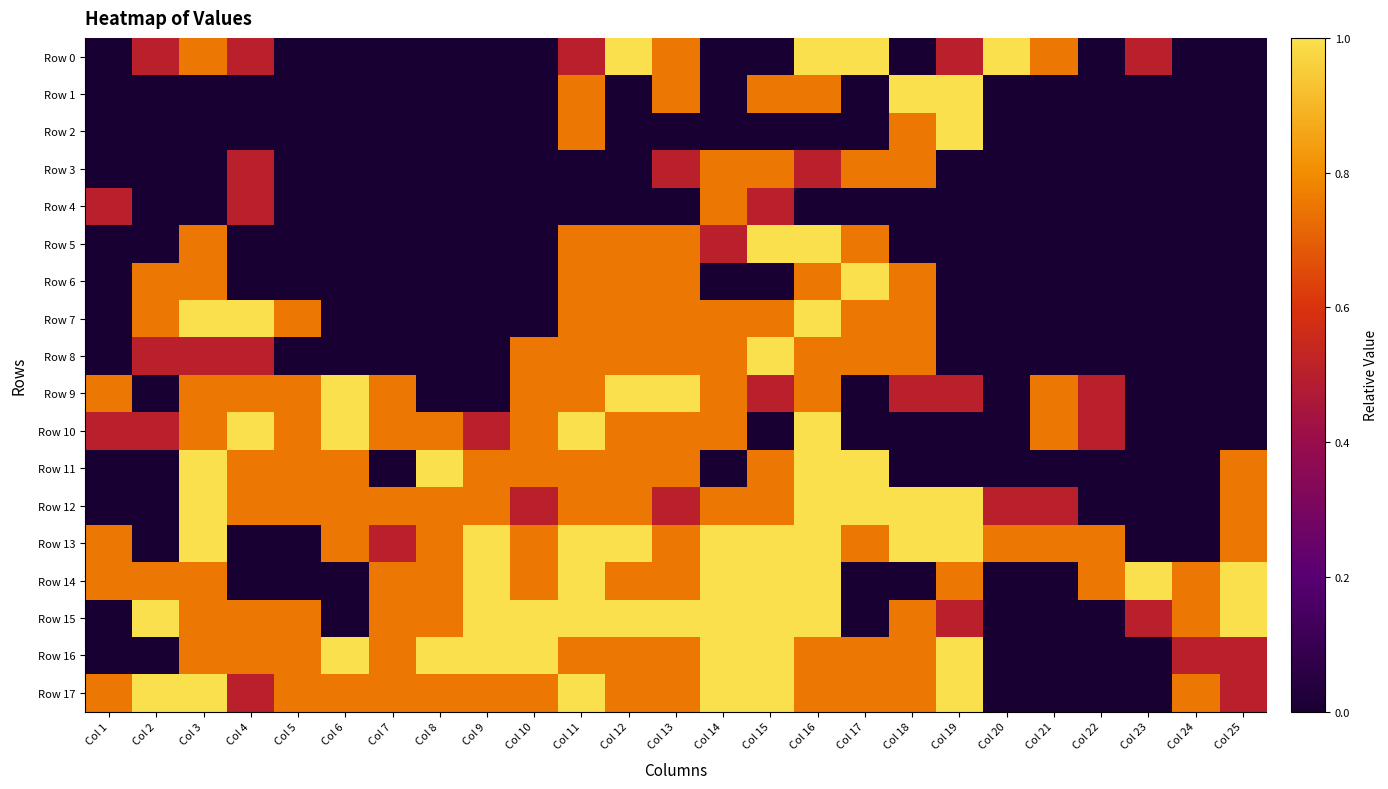

Reading right to left, what are all the values shown in this chart?

Row 0: Col 25=0.0	Col 24=0.0	Col 23=0.5	Col 22=0.0	Col 21=0.8	Col 20=1.0	Col 19=0.5	Col 18=0.0	Col 17=1.0	Col 16=1.0	Col 15=0.0	Col 14=0.0	Col 13=0.8	Col 12=1.0	Col 11=0.5	Col 10=0.0	Col 9=0.0	Col 8=0.0	Col 7=0.0	Col 6=0.0	Col 5=0.0	Col 4=0.5	Col 3=0.8	Col 2=0.5	Col 1=0.0
Row 1: Col 25=0.0	Col 24=0.0	Col 23=0.0	Col 22=0.0	Col 21=0.0	Col 20=0.0	Col 19=1.0	Col 18=1.0	Col 17=0.0	Col 16=0.8	Col 15=0.8	Col 14=0.0	Col 13=0.8	Col 12=0.0	Col 11=0.8	Col 10=0.0	Col 9=0.0	Col 8=0.0	Col 7=0.0	Col 6=0.0	Col 5=0.0	Col 4=0.0	Col 3=0.0	Col 2=0.0	Col 1=0.0
Row 2: Col 25=0.0	Col 24=0.0	Col 23=0.0	Col 22=0.0	Col 21=0.0	Col 20=0.0	Col 19=1.0	Col 18=0.8	Col 17=0.0	Col 16=0.0	Col 15=0.0	Col 14=0.0	Col 13=0.0	Col 12=0.0	Col 11=0.8	Col 10=0.0	Col 9=0.0	Col 8=0.0	Col 7=0.0	Col 6=0.0	Col 5=0.0	Col 4=0.0	Col 3=0.0	Col 2=0.0	Col 1=0.0
Row 3: Col 25=0.0	Col 24=0.0	Col 23=0.0	Col 22=0.0	Col 21=0.0	Col 20=0.0	Col 19=0.0	Col 18=0.8	Col 17=0.8	Col 16=0.5	Col 15=0.8	Col 14=0.8	Col 13=0.5	Col 12=0.0	Col 11=0.0	Col 10=0.0	Col 9=0.0	Col 8=0.0	Col 7=0.0	Col 6=0.0	Col 5=0.0	Col 4=0.5	Col 3=0.0	Col 2=0.0	Col 1=0.0
Row 4: Col 25=0.0	Col 24=0.0	Col 23=0.0	Col 22=0.0	Col 21=0.0	Col 20=0.0	Col 19=0.0	Col 18=0.0	Col 17=0.0	Col 16=0.0	Col 15=0.5	Col 14=0.8	Col 13=0.0	Col 12=0.0	Col 11=0.0	Col 10=0.0	Col 9=0.0	Col 8=0.0	Col 7=0.0	Col 6=0.0	Col 5=0.0	Col 4=0.5	Col 3=0.0	Col 2=0.0	Col 1=0.5
Row 5: Col 25=0.0	Col 24=0.0	Col 23=0.0	Col 22=0.0	Col 21=0.0	Col 20=0.0	Col 19=0.0	Col 18=0.0	Col 17=0.8	Col 16=1.0	Col 15=1.0	Col 14=0.5	Col 13=0.8	Col 12=0.8	Col 11=0.8	Col 10=0.0	Col 9=0.0	Col 8=0.0	Col 7=0.0	Col 6=0.0	Col 5=0.0	Col 4=0.0	Col 3=0.8	Col 2=0.0	Col 1=0.0
Row 6: Col 25=0.0	Col 24=0.0	Col 23=0.0	Col 22=0.0	Col 21=0.0	Col 20=0.0	Col 19=0.0	Col 18=0.8	Col 17=1.0	Col 16=0.8	Col 15=0.0	Col 14=0.0	Col 13=0.8	Col 12=0.8	Col 11=0.8	Col 10=0.0	Col 9=0.0	Col 8=0.0	Col 7=0.0	Col 6=0.0	Col 5=0.0	Col 4=0.0	Col 3=0.8	Col 2=0.8	Col 1=0.0
Row 7: Col 25=0.0	Col 24=0.0	Col 23=0.0	Col 22=0.0	Col 21=0.0	Col 20=0.0	Col 19=0.0	Col 18=0.8	Col 17=0.8	Col 16=1.0	Col 15=0.8	Col 14=0.8	Col 13=0.8	Col 12=0.8	Col 11=0.8	Col 10=0.0	Col 9=0.0	Col 8=0.0	Col 7=0.0	Col 6=0.0	Col 5=0.8	Col 4=1.0	Col 3=1.0	Col 2=0.8	Col 1=0.0
Row 8: Col 25=0.0	Col 24=0.0	Col 23=0.0	Col 22=0.0	Col 21=0.0	Col 20=0.0	Col 19=0.0	Col 18=0.8	Col 17=0.8	Col 16=0.8	Col 15=1.0	Col 14=0.8	Col 13=0.8	Col 12=0.8	Col 11=0.8	Col 10=0.8	Col 9=0.0	Col 8=0.0	Col 7=0.0	Col 6=0.0	Col 5=0.0	Col 4=0.5	Col 3=0.5	Col 2=0.5	Col 1=0.0
Row 9: Col 25=0.0	Col 24=0.0	Col 23=0.0	Col 22=0.5	Col 21=0.8	Col 20=0.0	Col 19=0.5	Col 18=0.5	Col 17=0.0	Col 16=0.8	Col 15=0.5	Col 14=0.8	Col 13=1.0	Col 12=1.0	Col 11=0.8	Col 10=0.8	Col 9=0.0	Col 8=0.0	Col 7=0.8	Col 6=1.0	Col 5=0.8	Col 4=0.8	Col 3=0.8	Col 2=0.0	Col 1=0.8
Row 10: Col 25=0.0	Col 24=0.0	Col 23=0.0	Col 22=0.5	Col 21=0.8	Col 20=0.0	Col 19=0.0	Col 18=0.0	Col 17=0.0	Col 16=1.0	Col 15=0.0	Col 14=0.8	Col 13=0.8	Col 12=0.8	Col 11=1.0	Col 10=0.8	Col 9=0.5	Col 8=0.8	Col 7=0.8	Col 6=1.0	Col 5=0.8	Col 4=1.0	Col 3=0.8	Col 2=0.5	Col 1=0.5
Row 11: Col 25=0.8	Col 24=0.0	Col 23=0.0	Col 22=0.0	Col 21=0.0	Col 20=0.0	Col 19=0.0	Col 18=0.0	Col 17=1.0	Col 16=1.0	Col 15=0.8	Col 14=0.0	Col 13=0.8	Col 12=0.8	Col 11=0.8	Col 10=0.8	Col 9=0.8	Col 8=1.0	Col 7=0.0	Col 6=0.8	Col 5=0.8	Col 4=0.8	Col 3=1.0	Col 2=0.0	Col 1=0.0
Row 12: Col 25=0.8	Col 24=0.0	Col 23=0.0	Col 22=0.0	Col 21=0.5	Col 20=0.5	Col 19=1.0	Col 18=1.0	Col 17=1.0	Col 16=1.0	Col 15=0.8	Col 14=0.8	Col 13=0.5	Col 12=0.8	Col 11=0.8	Col 10=0.5	Col 9=0.8	Col 8=0.8	Col 7=0.8	Col 6=0.8	Col 5=0.8	Col 4=0.8	Col 3=1.0	Col 2=0.0	Col 1=0.0
Row 13: Col 25=0.8	Col 24=0.0	Col 23=0.0	Col 22=0.8	Col 21=0.8	Col 20=0.8	Col 19=1.0	Col 18=1.0	Col 17=0.8	Col 16=1.0	Col 15=1.0	Col 14=1.0	Col 13=0.8	Col 12=1.0	Col 11=1.0	Col 10=0.8	Col 9=1.0	Col 8=0.8	Col 7=0.5	Col 6=0.8	Col 5=0.0	Col 4=0.0	Col 3=1.0	Col 2=0.0	Col 1=0.8
Row 14: Col 25=1.0	Col 24=0.8	Col 23=1.0	Col 22=0.8	Col 21=0.0	Col 20=0.0	Col 19=0.8	Col 18=0.0	Col 17=0.0	Col 16=1.0	Col 15=1.0	Col 14=1.0	Col 13=0.8	Col 12=0.8	Col 11=1.0	Col 10=0.8	Col 9=1.0	Col 8=0.8	Col 7=0.8	Col 6=0.0	Col 5=0.0	Col 4=0.0	Col 3=0.8	Col 2=0.8	Col 1=0.8
Row 15: Col 25=1.0	Col 24=0.8	Col 23=0.5	Col 22=0.0	Col 21=0.0	Col 20=0.0	Col 19=0.5	Col 18=0.8	Col 17=0.0	Col 16=1.0	Col 15=1.0	Col 14=1.0	Col 13=1.0	Col 12=1.0	Col 11=1.0	Col 10=1.0	Col 9=1.0	Col 8=0.8	Col 7=0.8	Col 6=0.0	Col 5=0.8	Col 4=0.8	Col 3=0.8	Col 2=1.0	Col 1=0.0
Row 16: Col 25=0.5	Col 24=0.5	Col 23=0.0	Col 22=0.0	Col 21=0.0	Col 20=0.0	Col 19=1.0	Col 18=0.8	Col 17=0.8	Col 16=0.8	Col 15=1.0	Col 14=1.0	Col 13=0.8	Col 12=0.8	Col 11=0.8	Col 10=1.0	Col 9=1.0	Col 8=1.0	Col 7=0.8	Col 6=1.0	Col 5=0.8	Col 4=0.8	Col 3=0.8	Col 2=0.0	Col 1=0.0
Row 17: Col 25=0.5	Col 24=0.8	Col 23=0.0	Col 22=0.0	Col 21=0.0	Col 20=0.0	Col 19=1.0	Col 18=0.8	Col 17=0.8	Col 16=0.8	Col 15=1.0	Col 14=1.0	Col 13=0.8	Col 12=0.8	Col 11=1.0	Col 10=0.8	Col 9=0.8	Col 8=0.8	Col 7=0.8	Col 6=0.8	Col 5=0.8	Col 4=0.5	Col 3=1.0	Col 2=1.0	Col 1=0.8